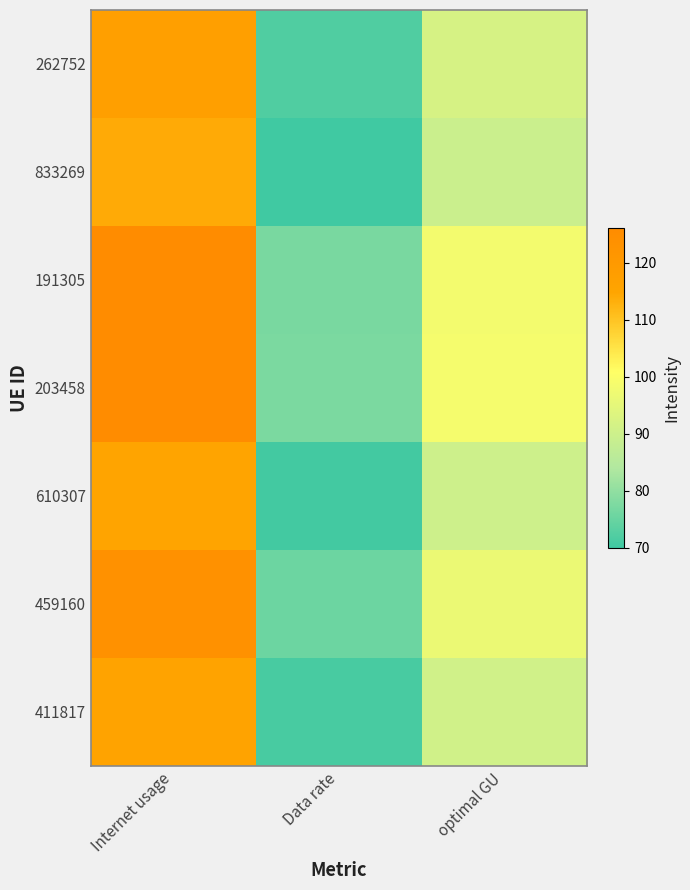

Reading left to right, list all the values displayed in this chart.

262752: Internet usage=117.4	Data rate=72.0	optimal GU=91.9
833269: Internet usage=114.0	Data rate=69.9	optimal GU=89.2
191305: Internet usage=125.6	Data rate=77.0	optimal GU=98.4
203458: Internet usage=126.1	Data rate=77.3	optimal GU=98.7
610307: Internet usage=115.0	Data rate=70.5	optimal GU=90.0
459160: Internet usage=123.3	Data rate=75.6	optimal GU=96.5
411817: Internet usage=115.8	Data rate=71.0	optimal GU=90.7